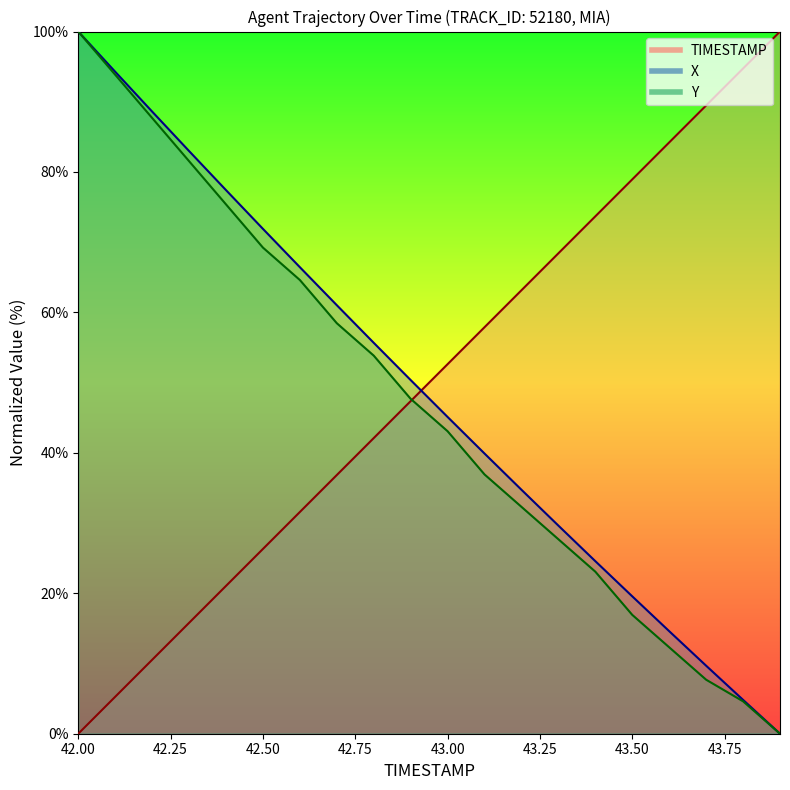

Reading right to left, what are all the values shown in this chart?

TIMESTAMP: 43.9=100.0	43.8=94.7	43.7=89.5	43.6=84.2	43.5=78.9	43.4=73.7	43.3=68.4	43.2=63.2	43.1=57.9	43.0=52.6	42.9=47.4	42.8=42.1	42.7=36.8	42.6=31.6	42.5=26.3	42.4=21.1	42.3=15.8	42.2=10.5	42.1=5.3	42.0=0.0
X: 43.9=0.0	43.8=4.8	43.7=9.7	43.6=14.6	43.5=19.6	43.4=24.6	43.3=29.6	43.2=34.7	43.1=39.9	43.0=45.1	42.9=50.4	42.8=55.7	42.7=61.0	42.6=66.4	42.5=71.9	42.4=77.4	42.3=83.0	42.2=88.6	42.1=94.3	42.0=100.0
Y: 43.9=0.0	43.8=4.6	43.7=7.7	43.6=12.3	43.5=16.9	43.4=23.1	43.3=27.7	43.2=32.3	43.1=36.9	43.0=43.1	42.9=47.7	42.8=53.8	42.7=58.5	42.6=64.6	42.5=69.2	42.4=75.4	42.3=81.5	42.2=87.7	42.1=93.8	42.0=100.0